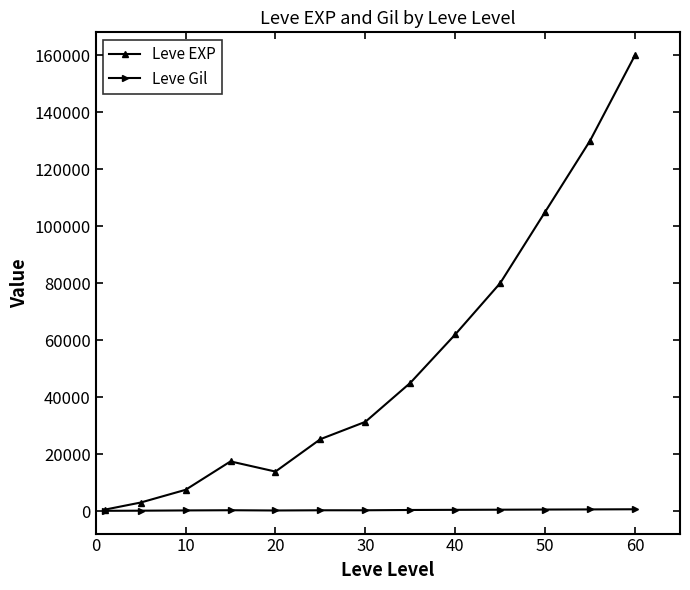

What is the maximum value for Leve EXP?

160000.0